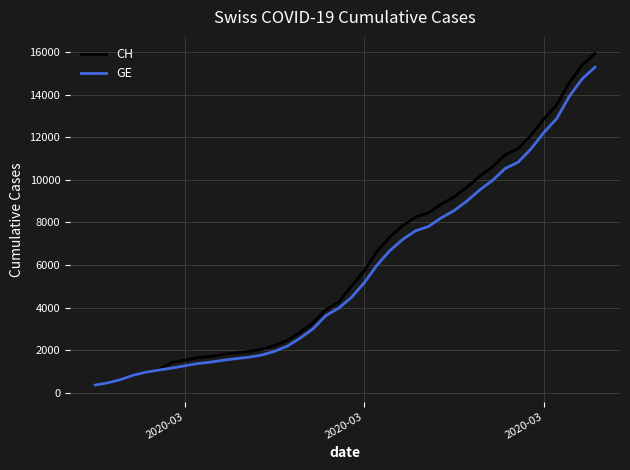

Which series has the largest range (max minus min)?

CH